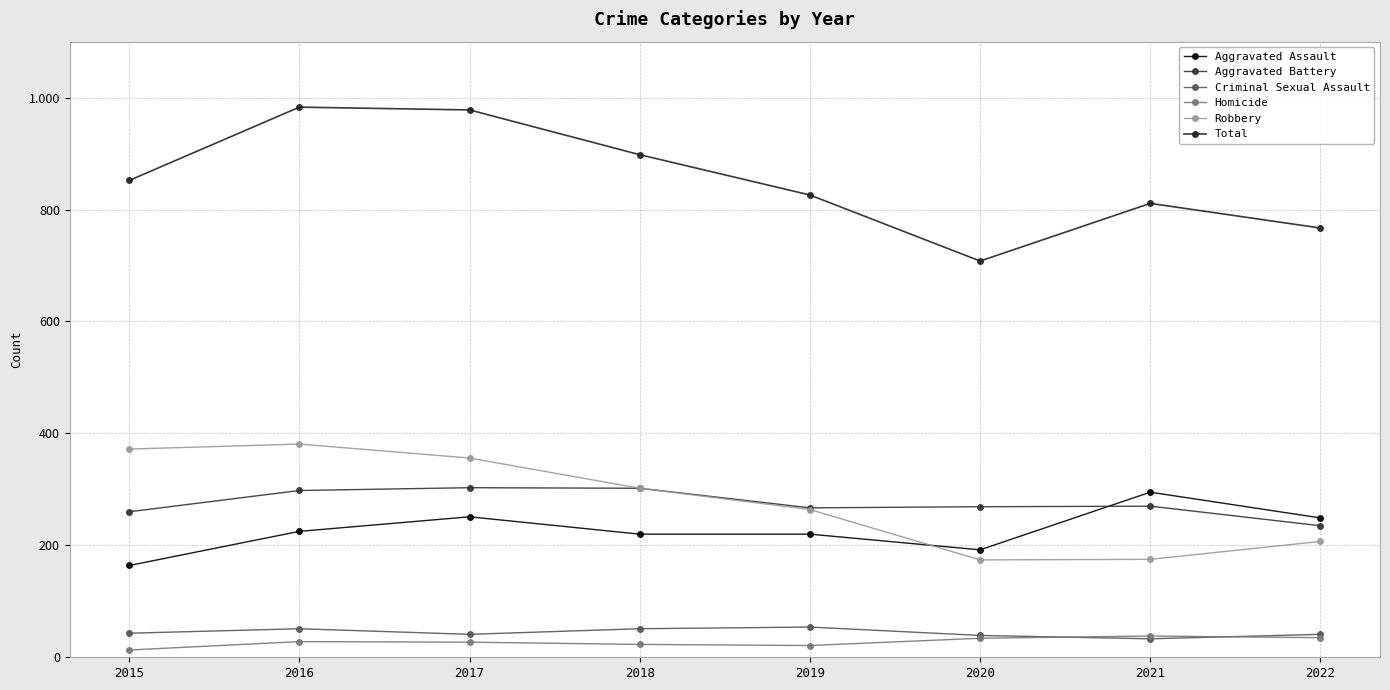

Does the chart have visible grid lines?

Yes